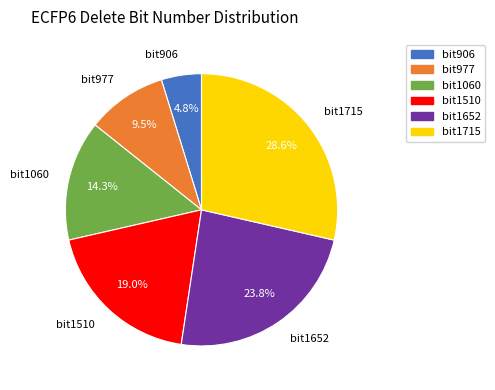

How many segments does this pie chart have?

6